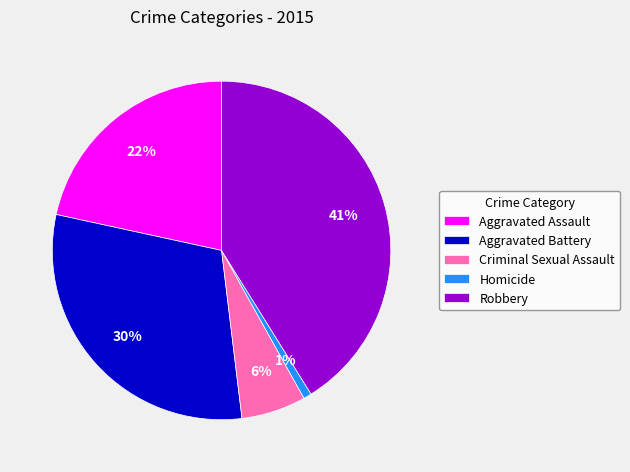

What percentage is the Homicide slice, to the nearest percent?

1%